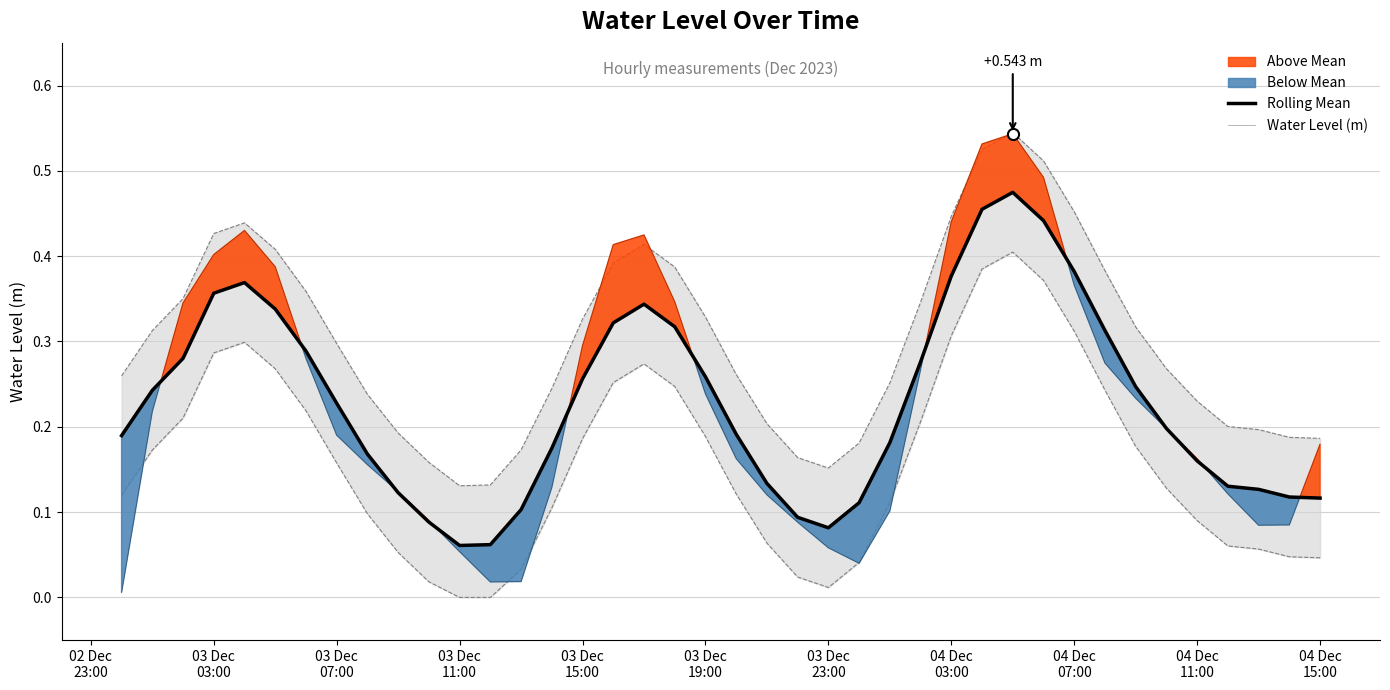

Is it true that Water Level (m) equals 0.5 at 18?

False